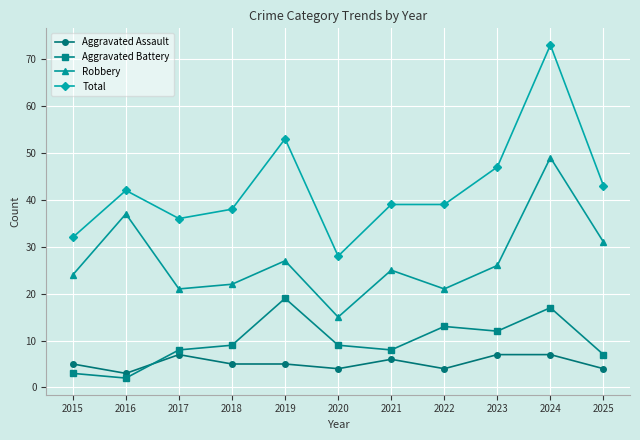

True or false: Robbery has a value of 24 at 2015.

True